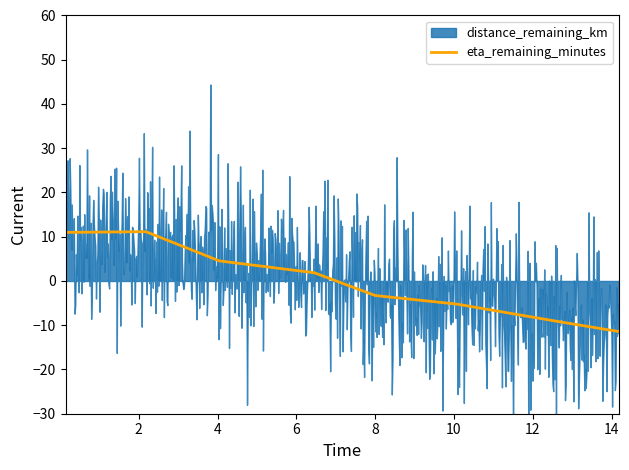

What is the spread (max minus min) of values at 4.04?

9.6